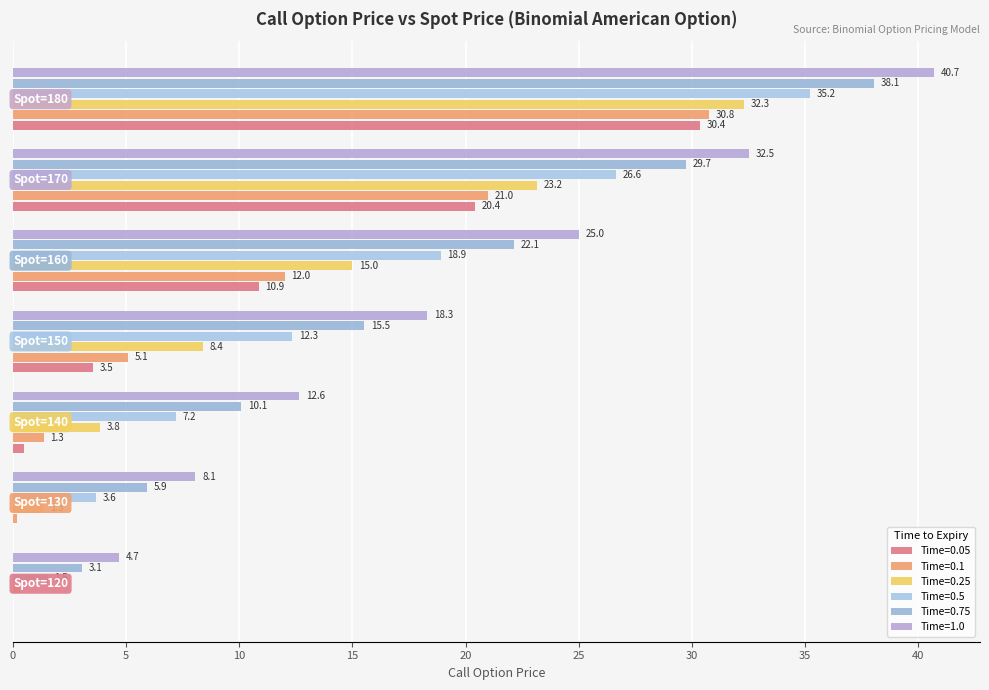

Count the number of data series in this chart.

6